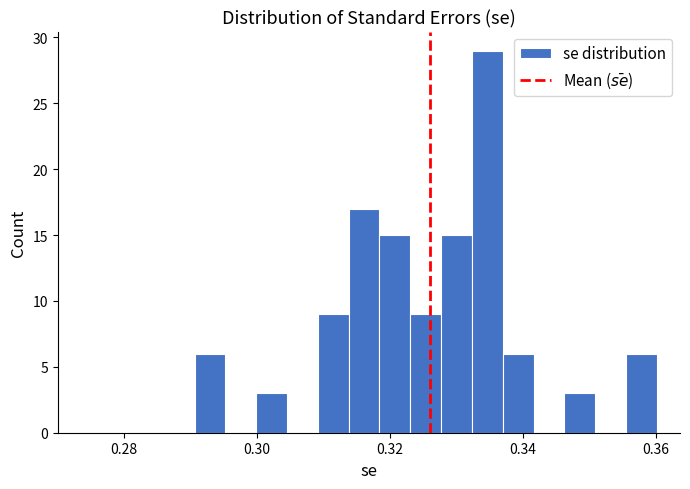

Around what value on the x-axis is the tallest bar? Give the approximate position of its centre, as read against the axis.

0.334